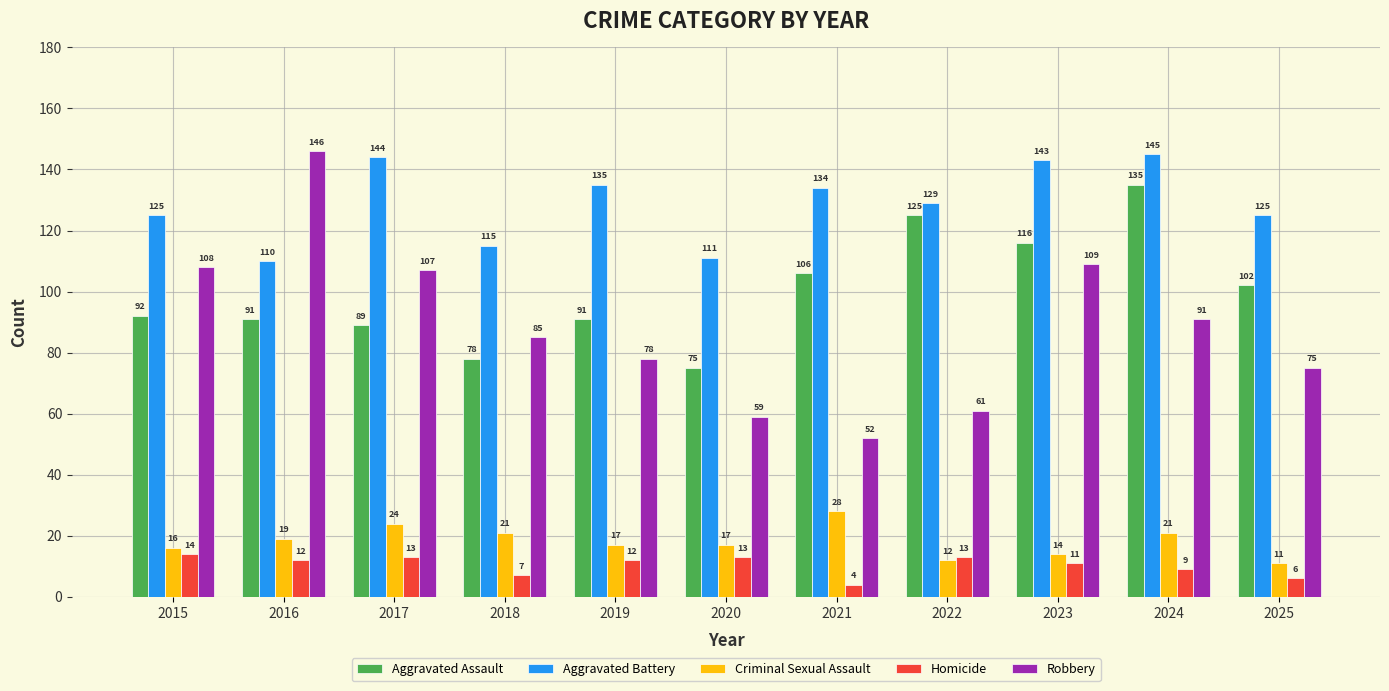

How many bars are there in each group?

5